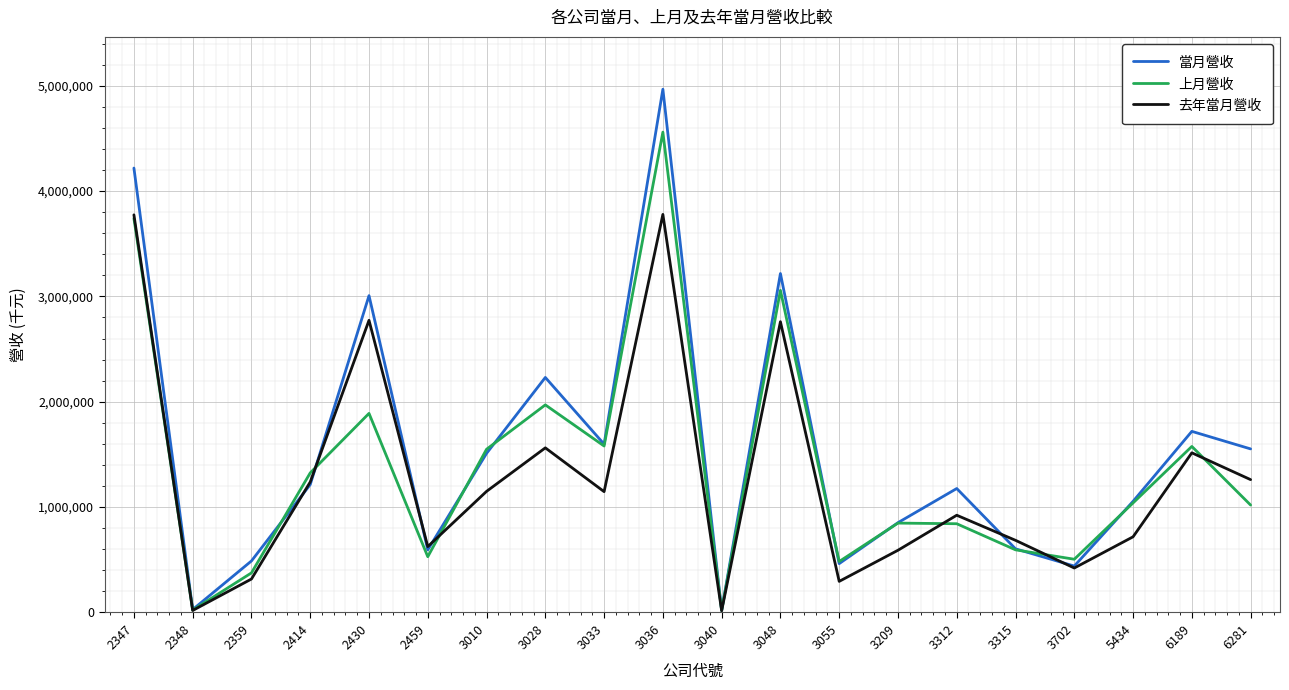

Is the value of 上月營收 at 3055 greater than the value of 當月營收 at 5434?

No